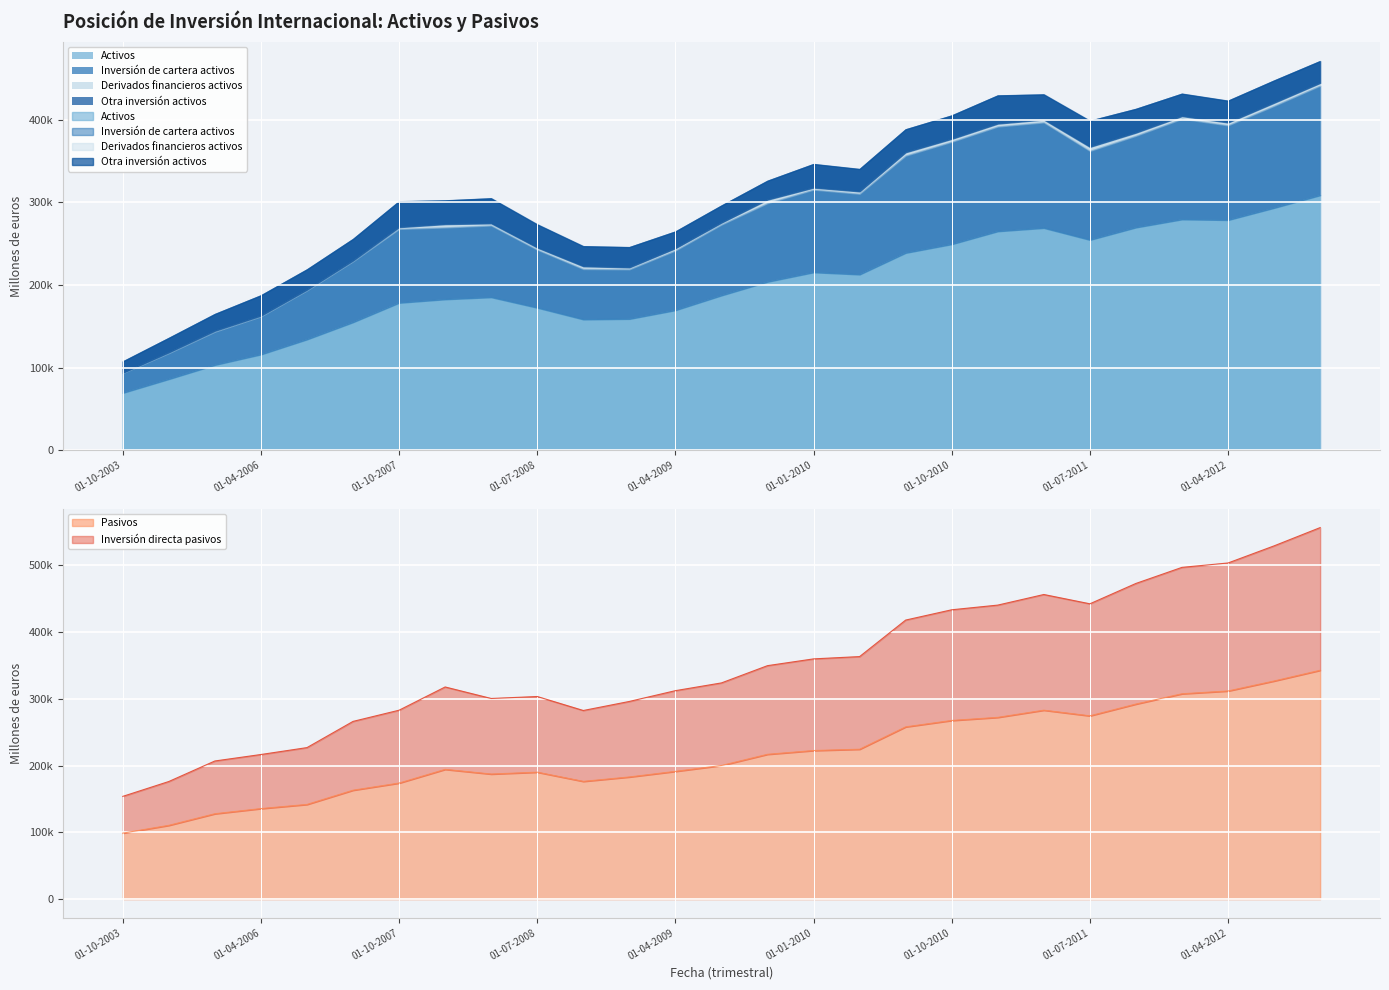

What is the maximum value shown in the chart?

342604